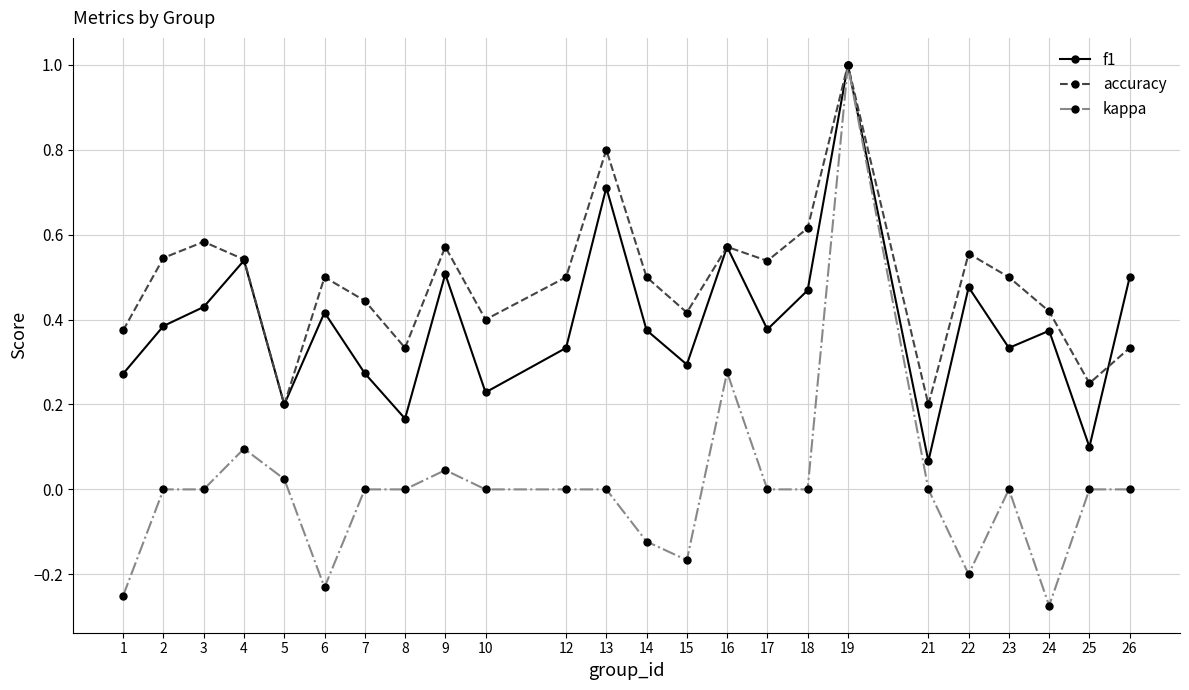

Rank the series by their average value, from lowest to highest.

kappa, f1, accuracy